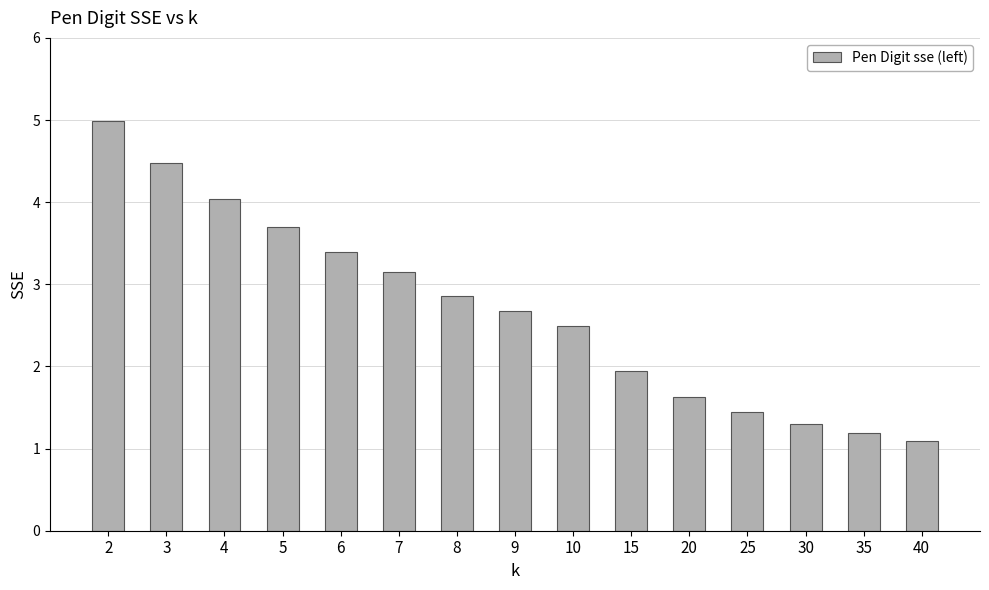

What is the value of the 12th bar from the left?

1.4